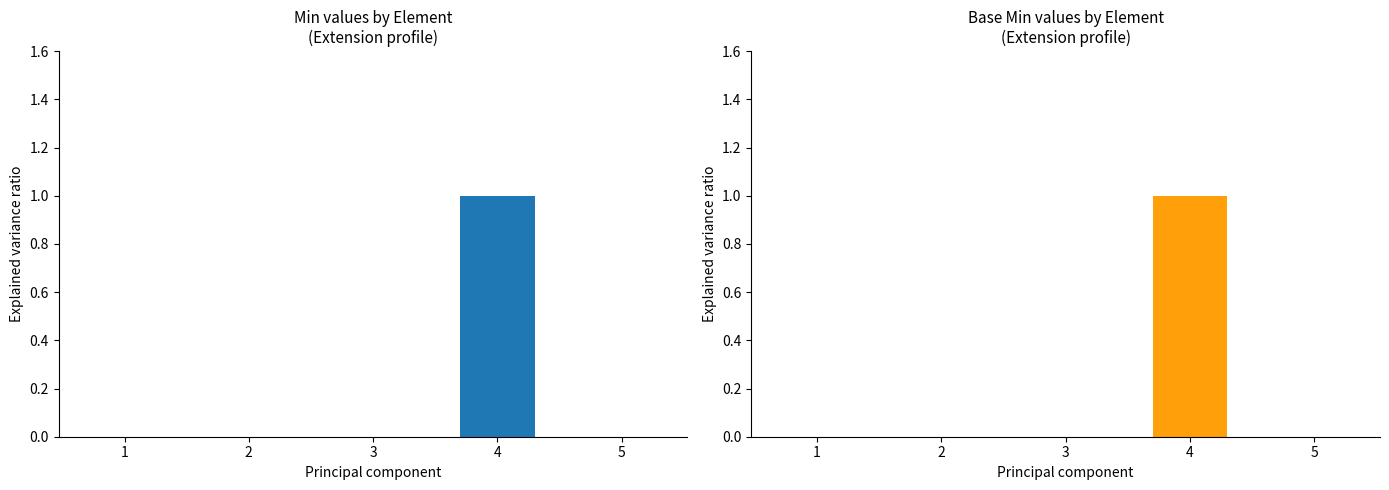

Is the value of Min at Extension.id greater than the value of Base Min at Extension?

No